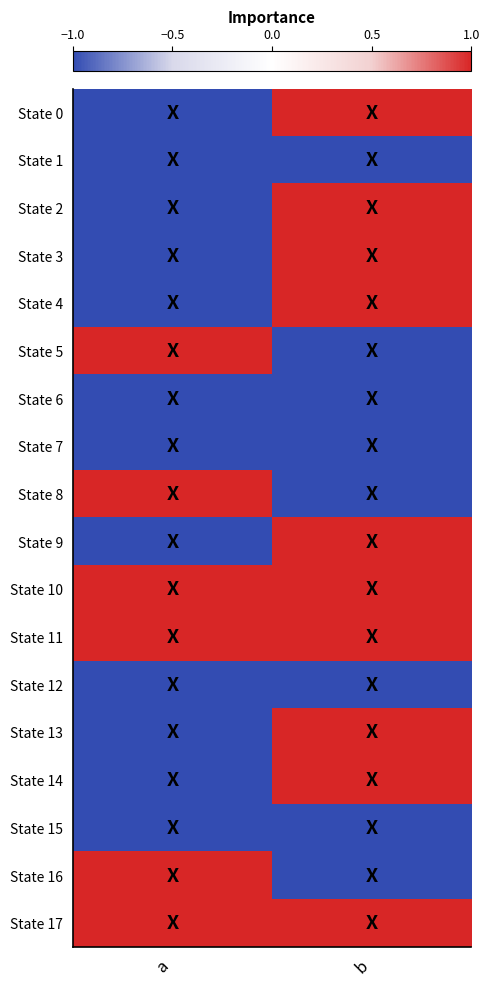

Which label corresponds to the largest value in the chart?

b